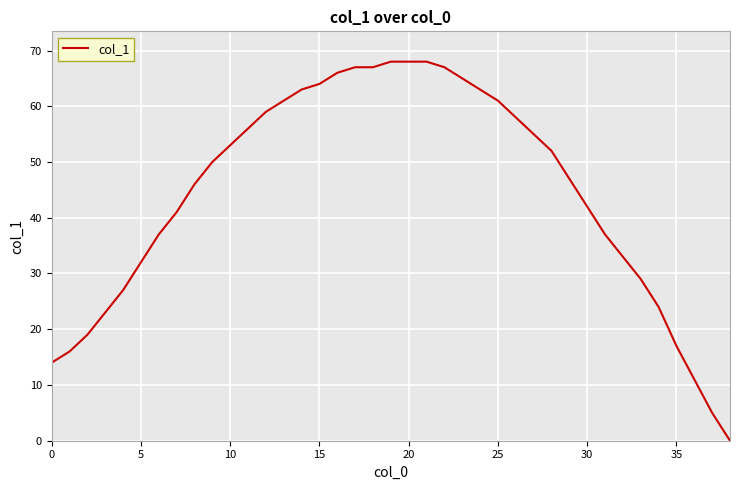

What is the greatest value displayed?

68